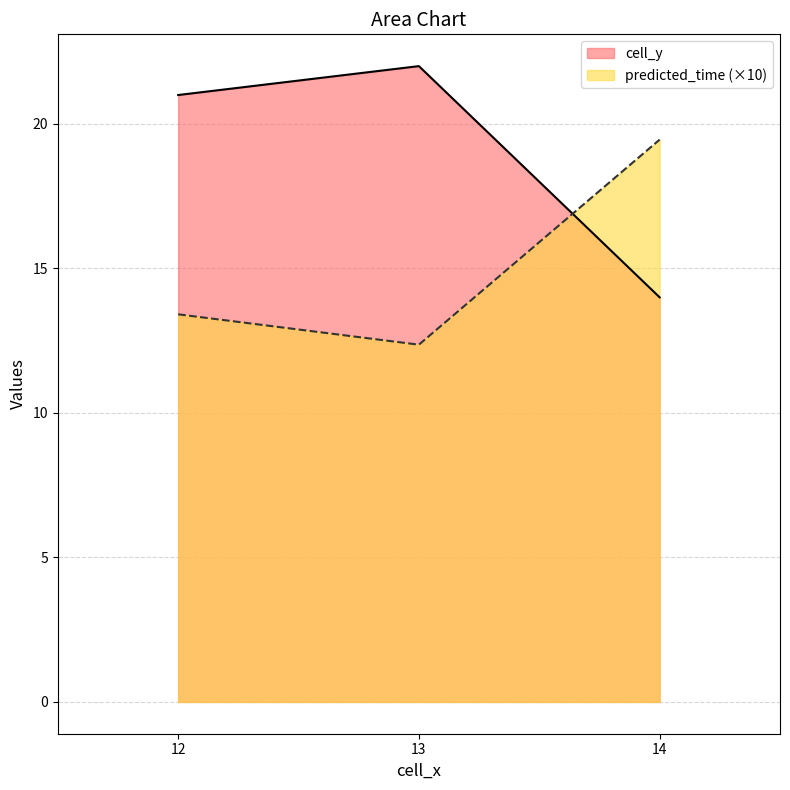

Between 12 and 13, which is larger?

13